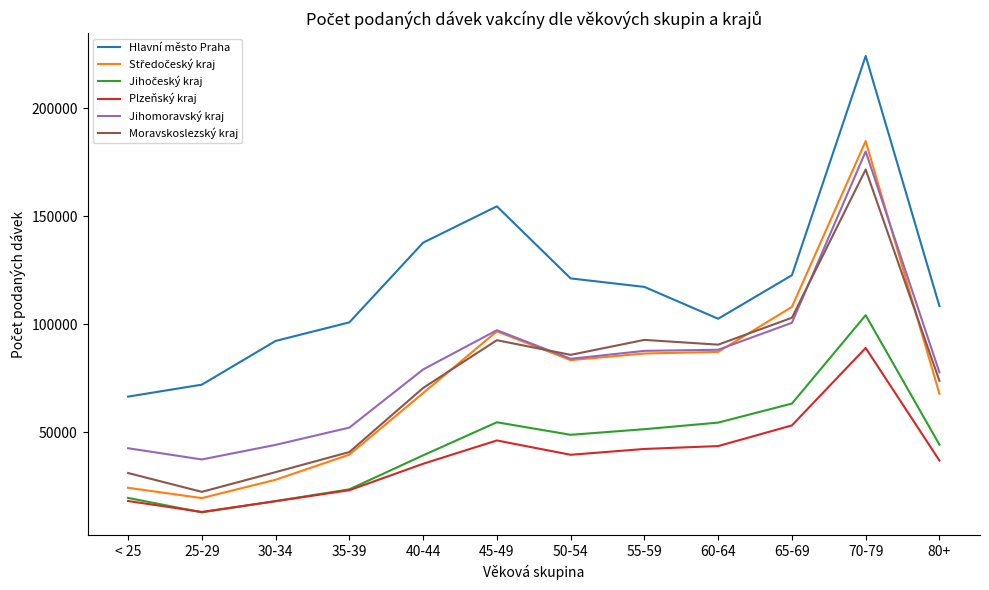

What is the highest value of the Hlavní město Praha series?

224168